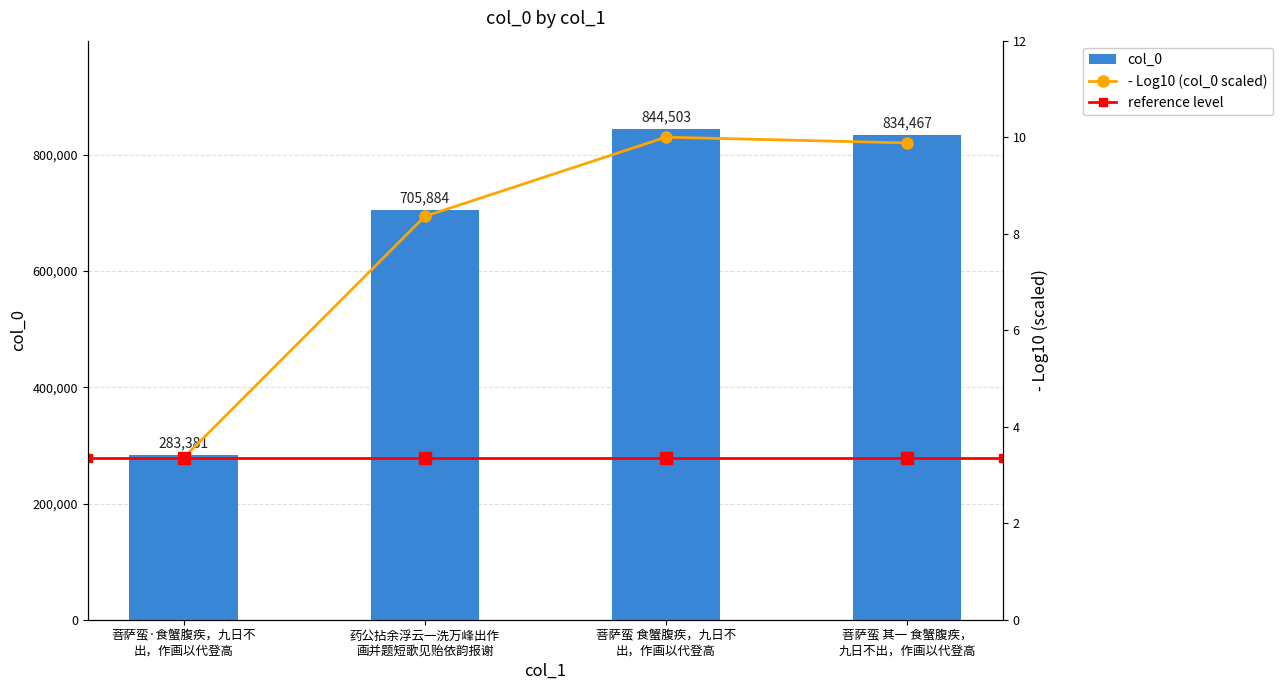

What is the sum of all col_0 values?

2668235